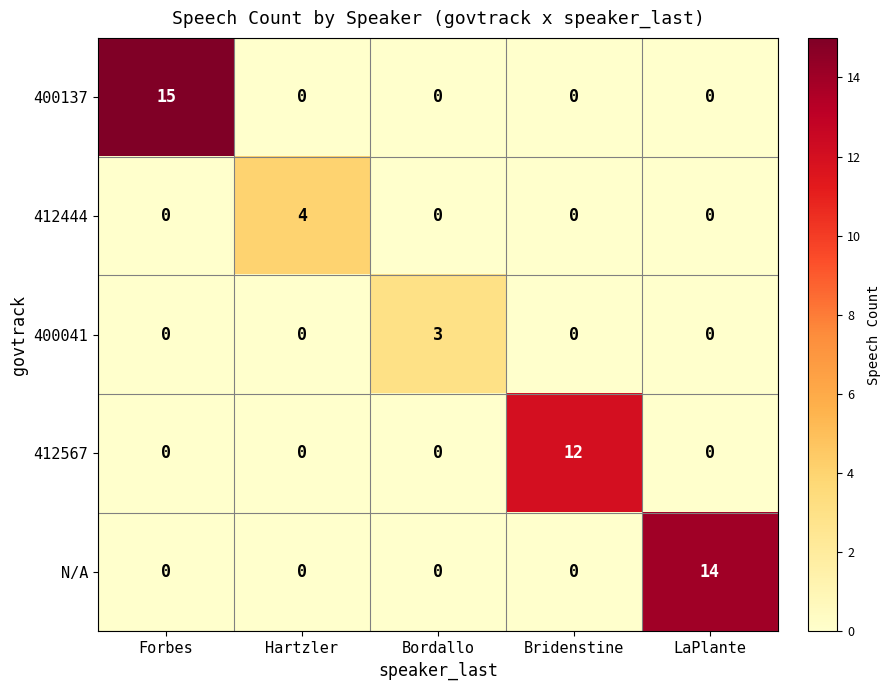

How many values in the 400041 series exceed 0?

1